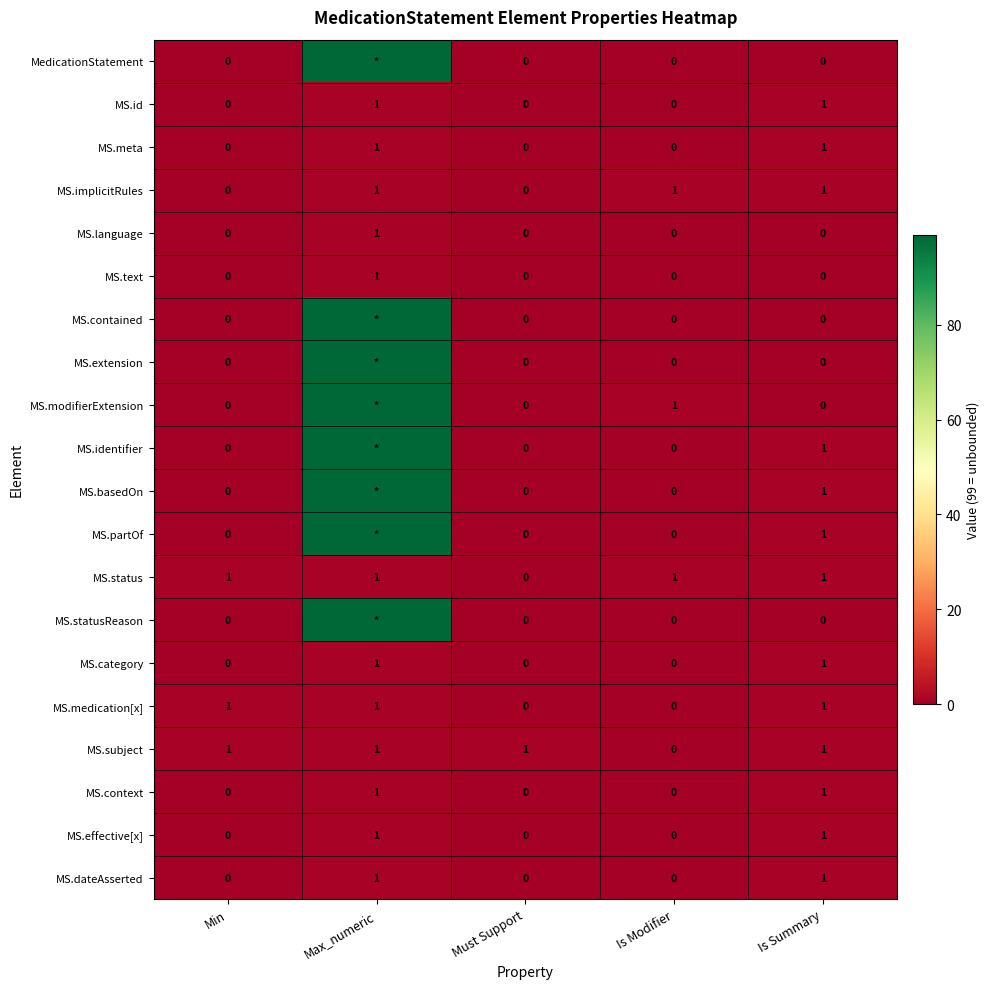

What is the sum of all MS.meta values?

2